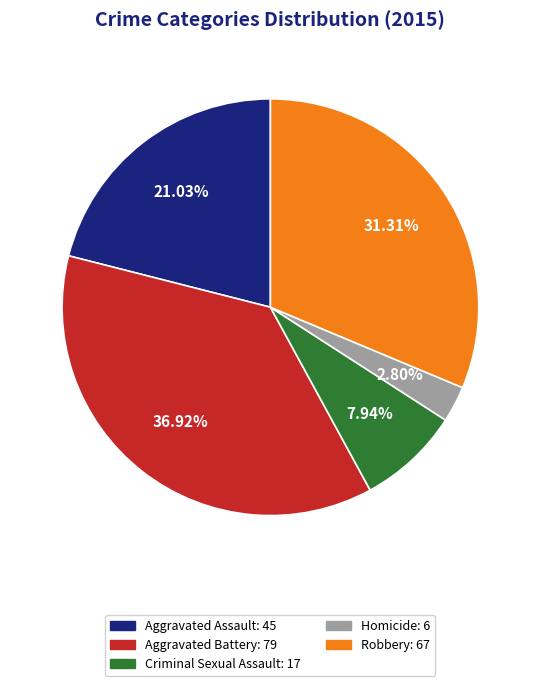

What portion of the pie excludes Aggravated Assault?

79.0%